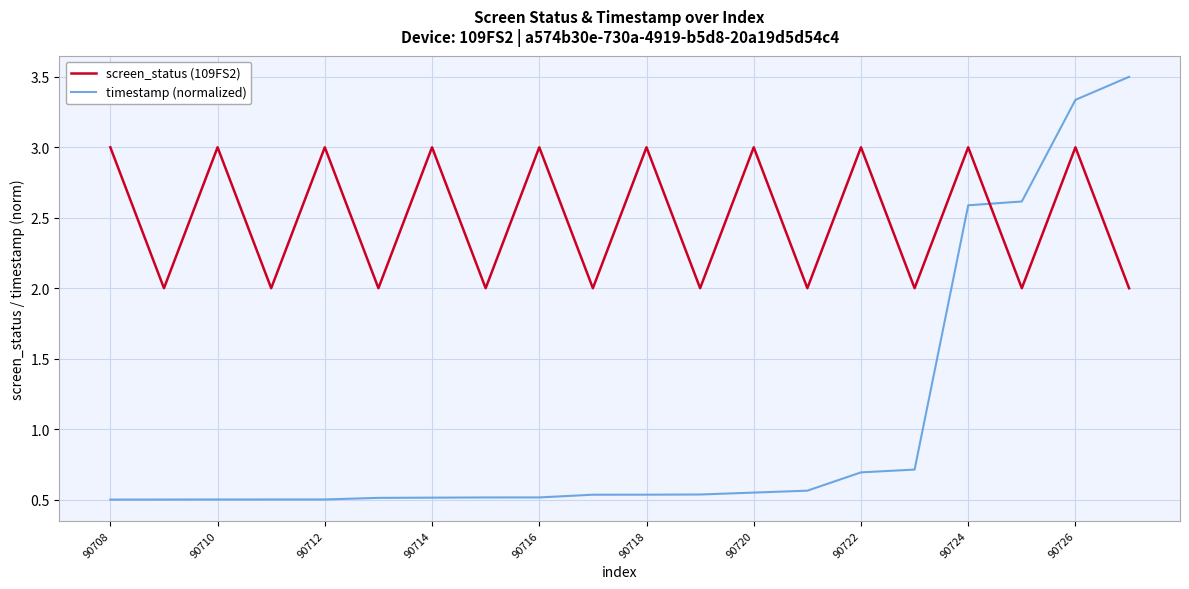

After their last crossing, which series has the higher values: screen_status (109FS2) or timestamp (normalized)?

timestamp (normalized)